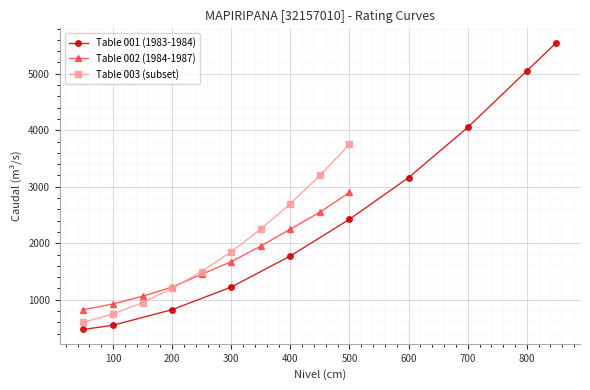

How many values in the Table 003 (subset) series are below 1850?

5